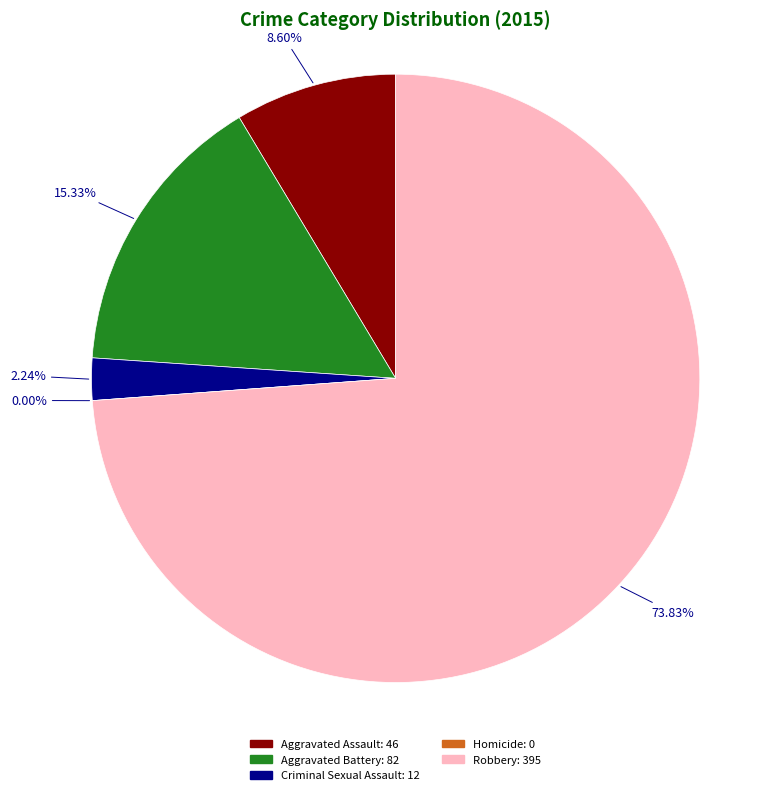

Is it true that Robbery is 74% of the pie?

True